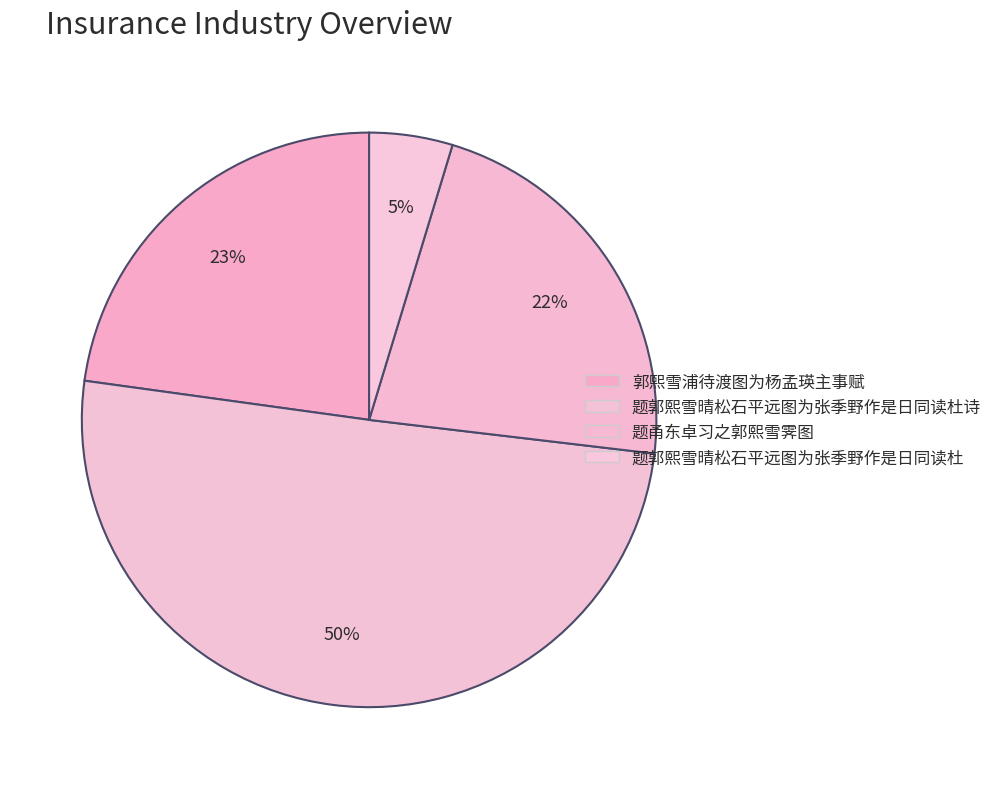

Is the sum of 题甬东卓习之郭熙雪霁图 and 题郭熙雪晴松石平远图为张季野作是日同读杜诗 greater than half?

Yes